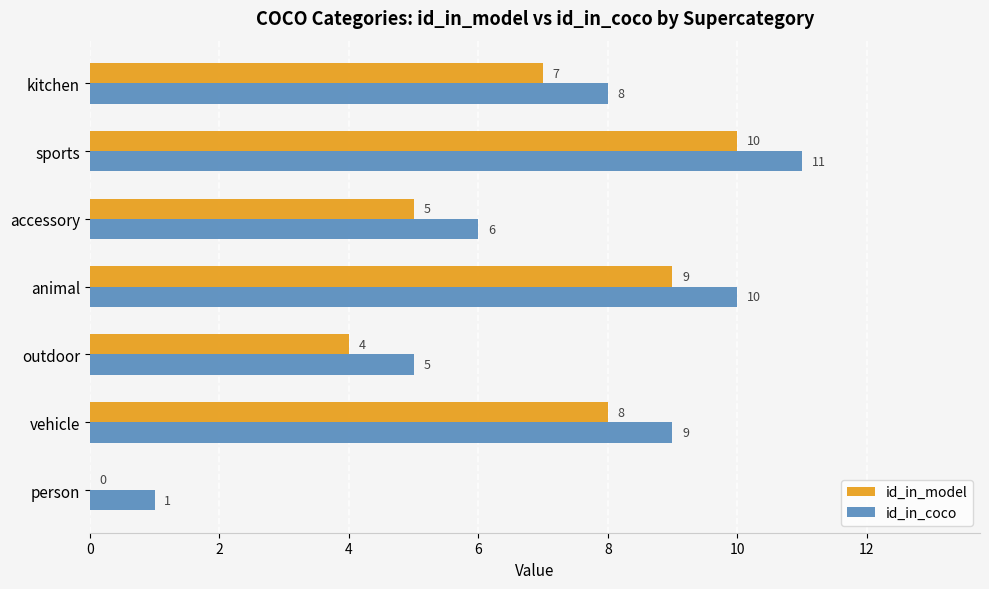

At which category is the sum across all series the highest?

sports